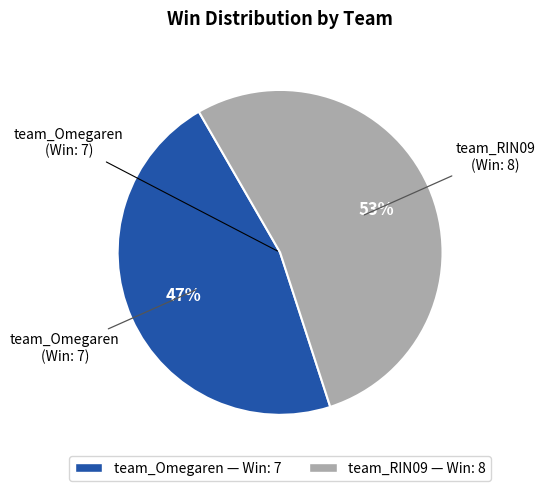

Which slice is the smallest?

team_Omegaren